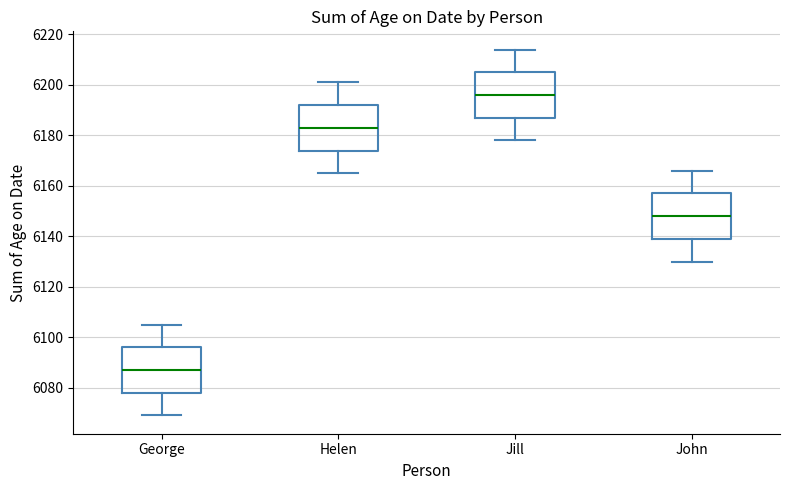

Reading left to right, transcribe this box plot: for each box, give where its median line is, the range the box spans, and where its two whiskers end, as read against the y-axis. The values are not printed on the chart, so give them approximately, as read against the axis.

George: median 6088, box 6078 to 6096, whiskers 6070 to 6106
Helen: median 6184, box 6174 to 6192, whiskers 6166 to 6202
Jill: median 6196, box 6188 to 6206, whiskers 6178 to 6214
John: median 6148, box 6140 to 6158, whiskers 6130 to 6166